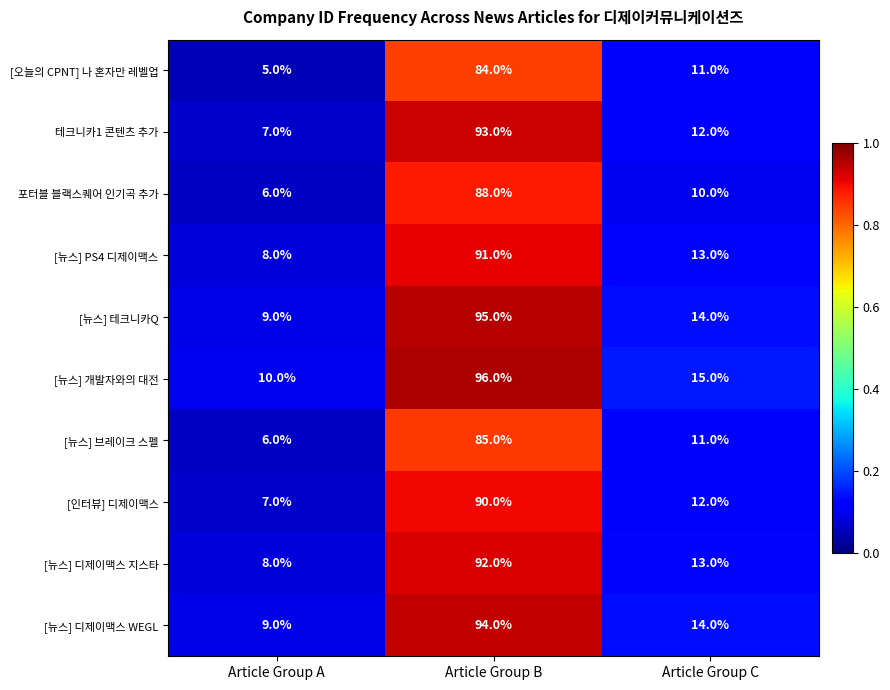

What is the difference between the highest and lowest values at Article Group B?

12